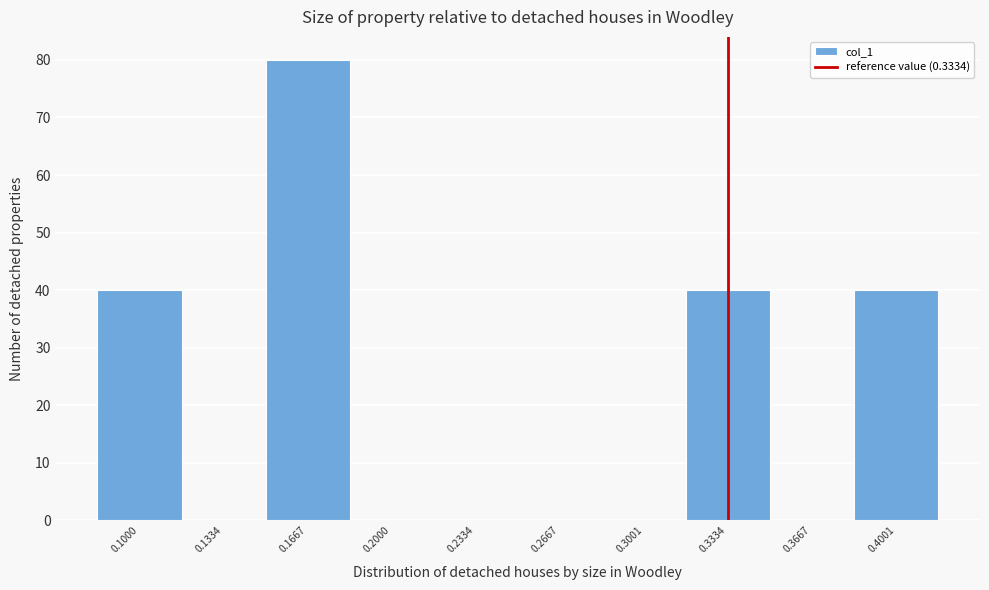

How tall is the bar that spans 0.385 to 0.415 on the x-axis? Neither the bar edges nor the heights are printed on the chart, so give them approximately, as read against the axes.

40